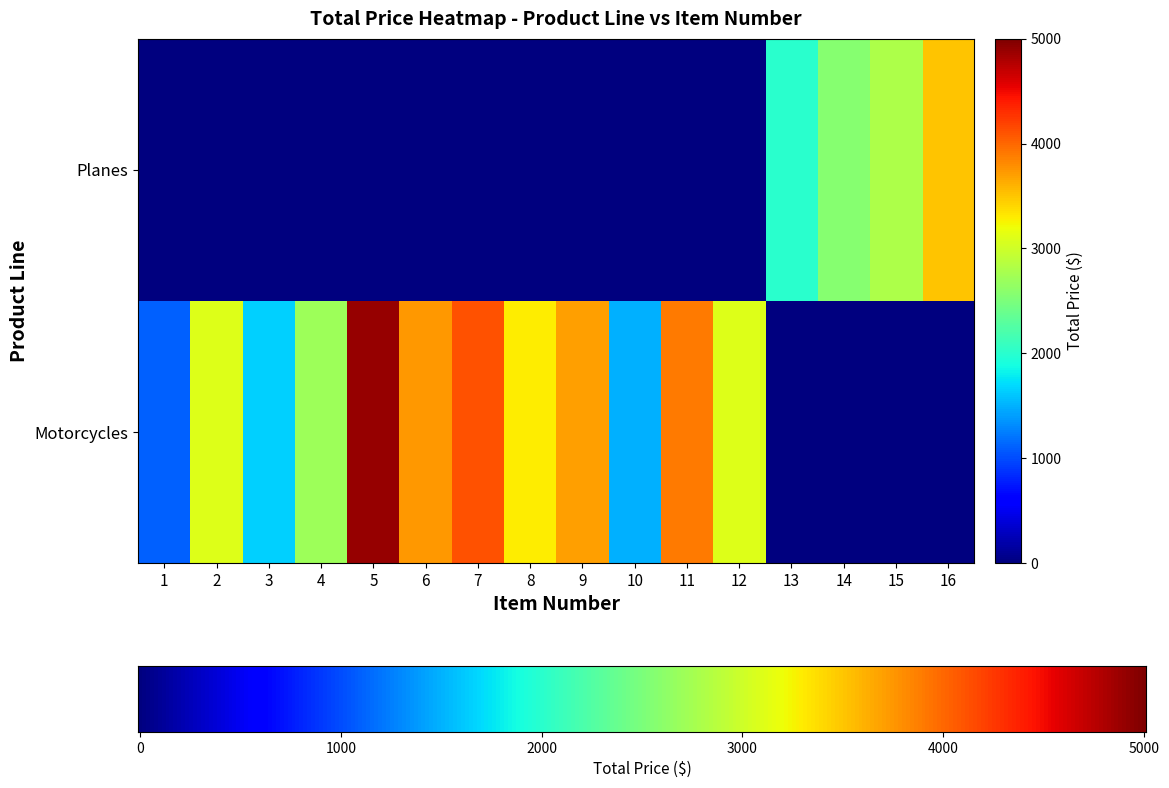

What is the difference between the Planes values at 16 and 13?

1501.6